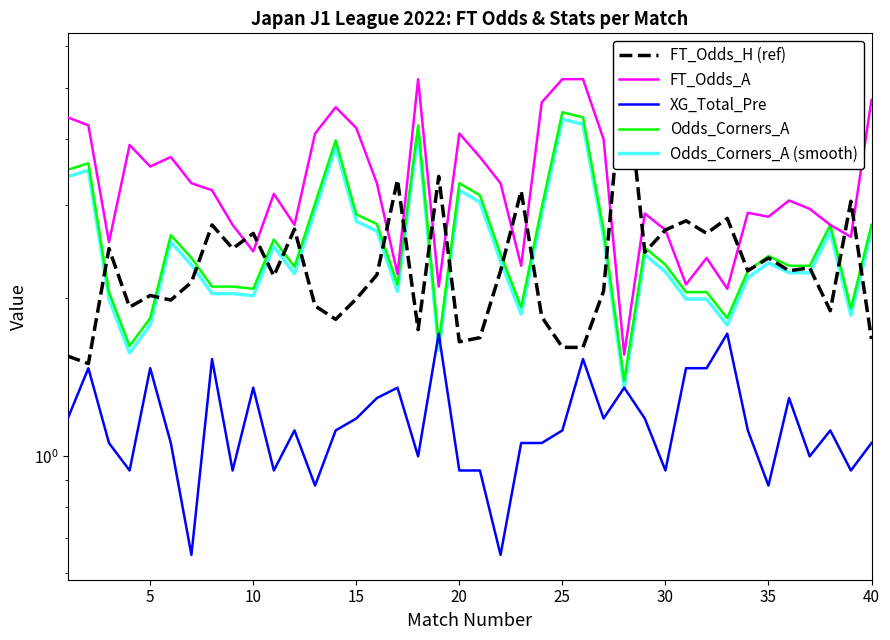

How many lines are shown in the chart?

5